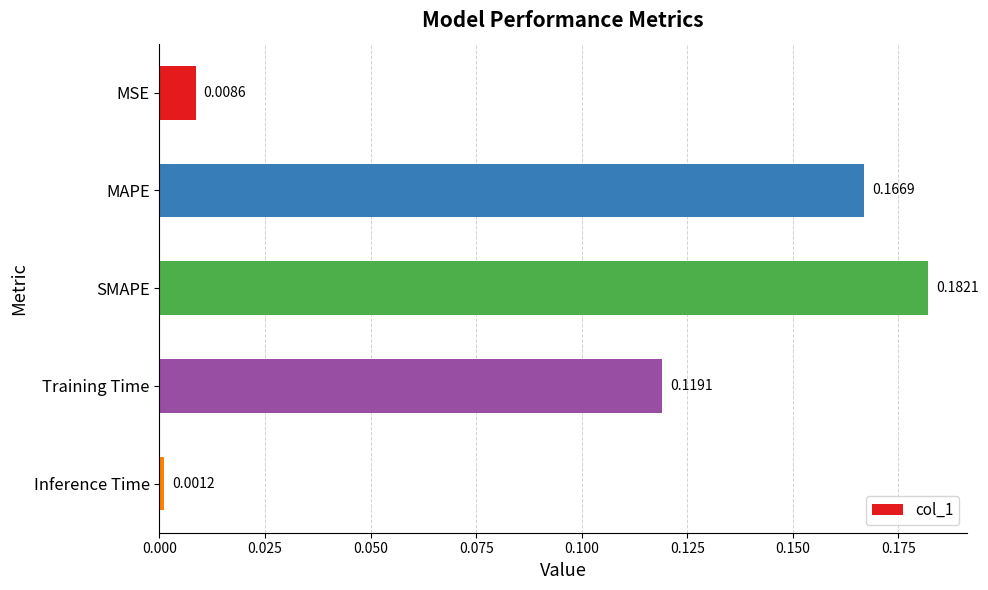

What is the label of the 1st bar from the bottom?

Inference Time